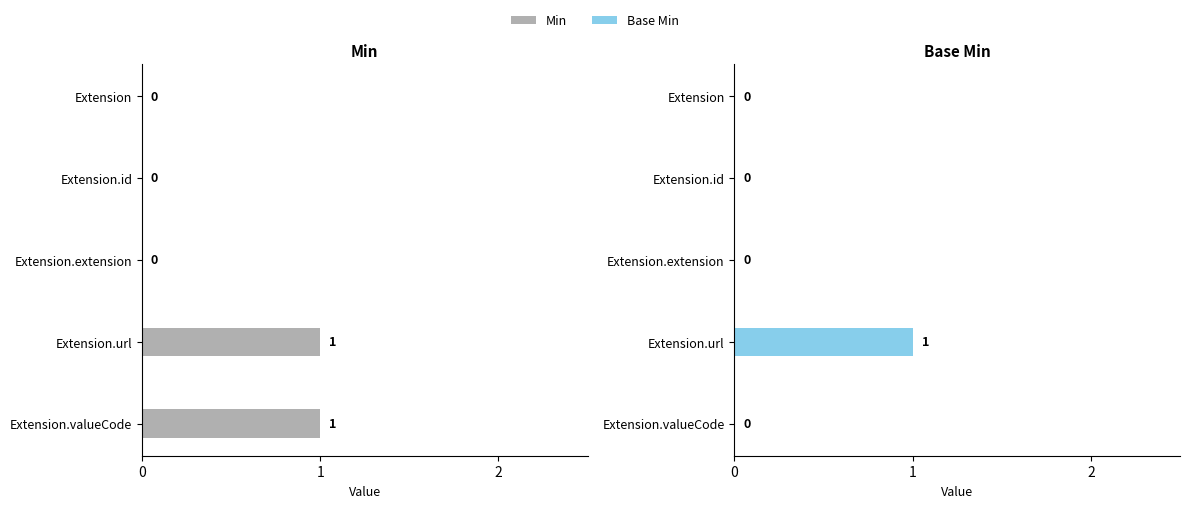

Does the chart contain stacked bars?

No